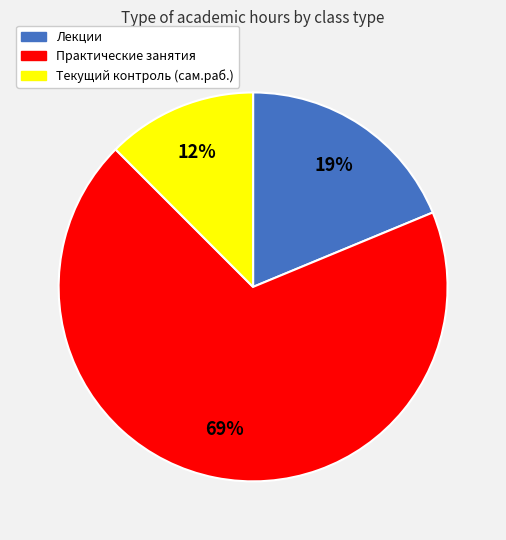

Is Лекции the majority of the pie?

No